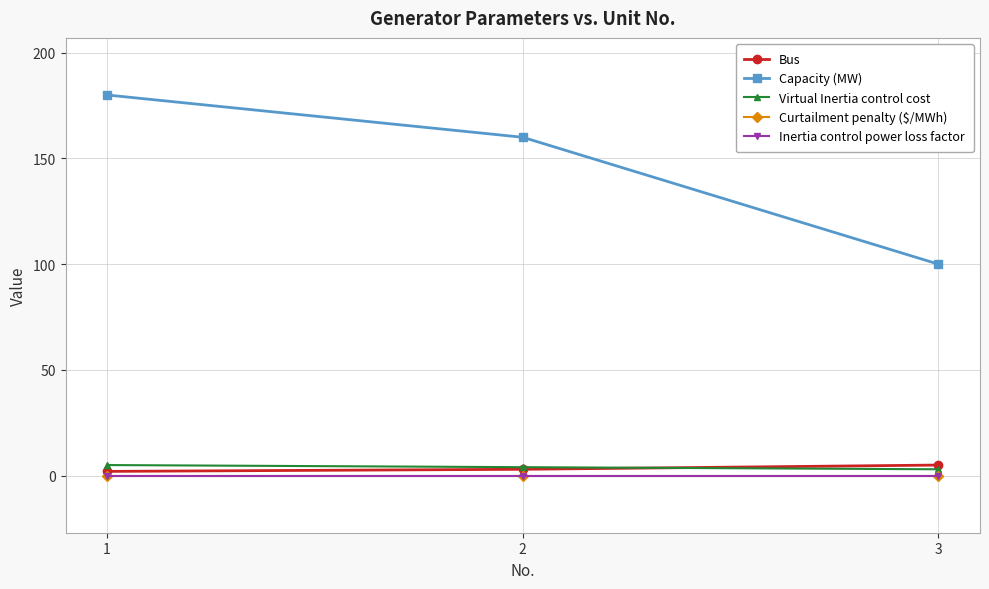

Does the chart have visible grid lines?

Yes